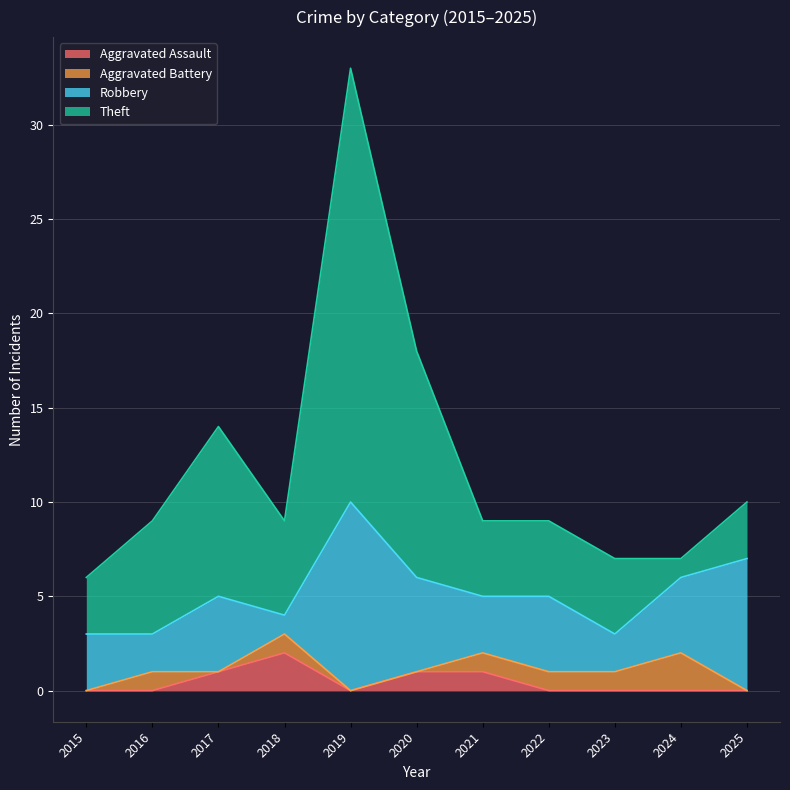

How many data points does each series have?

11